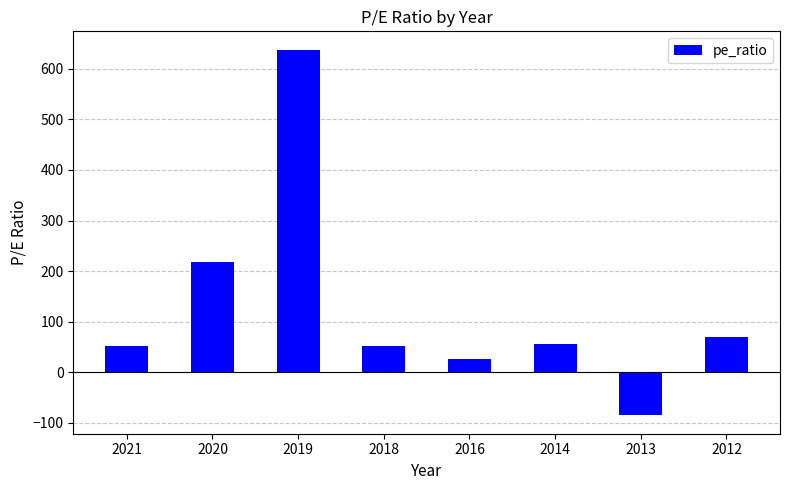

Count the number of data series in this chart.

1